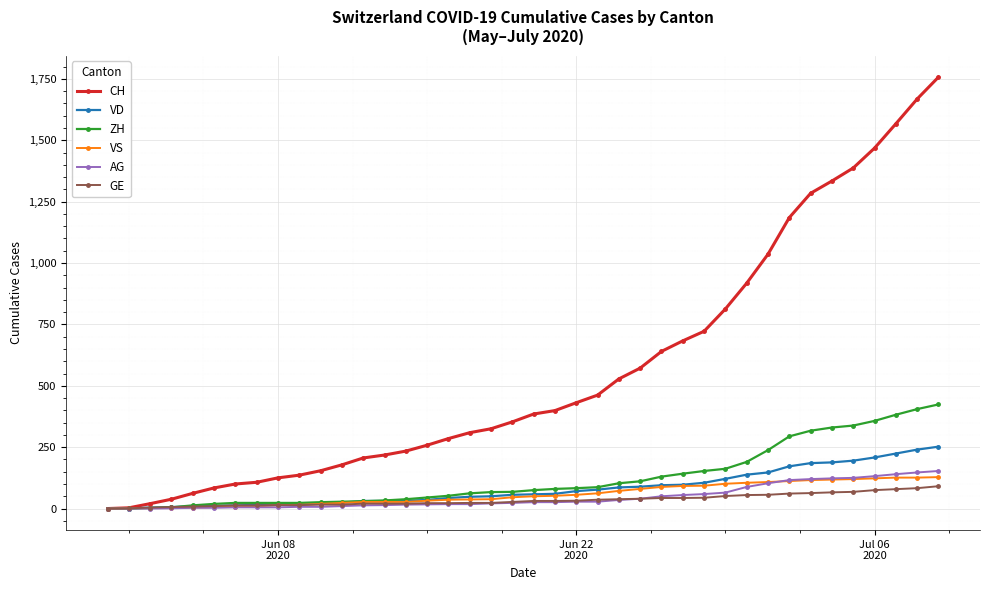

What is the maximum value for AG?

153